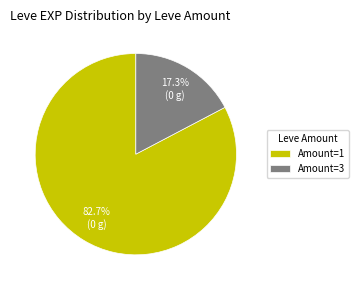

How many slices are in this pie chart?

2